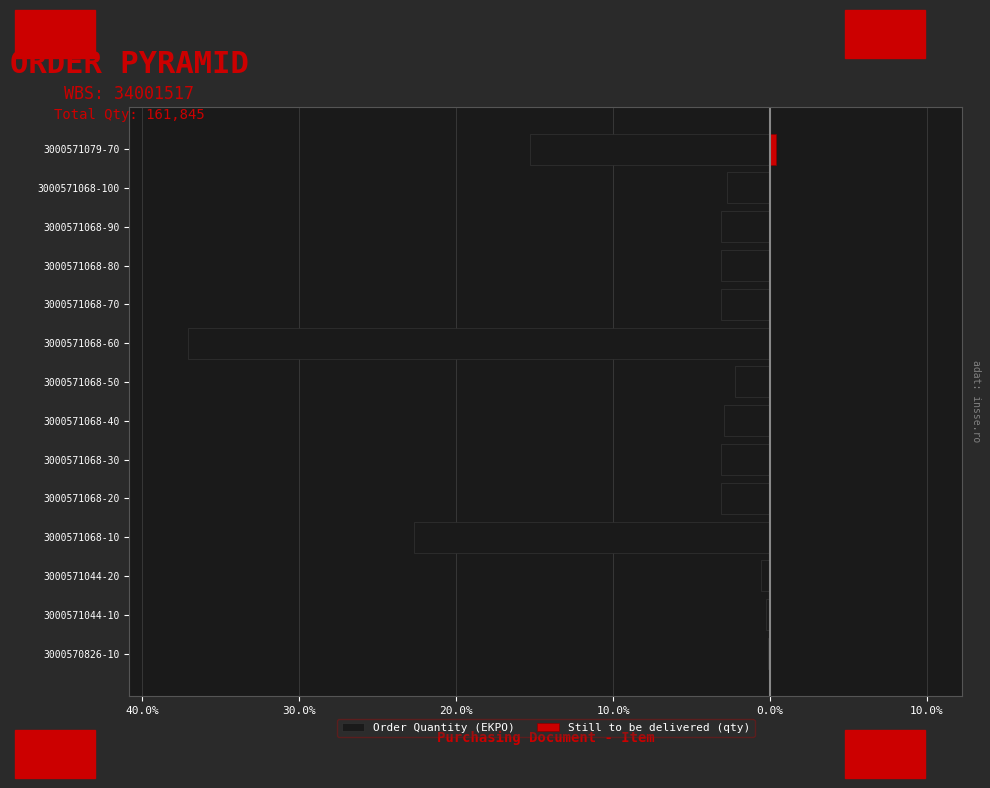

The Order Quantity (EKPO) series shows -52.8 at 3000571068-60. True or false?

False